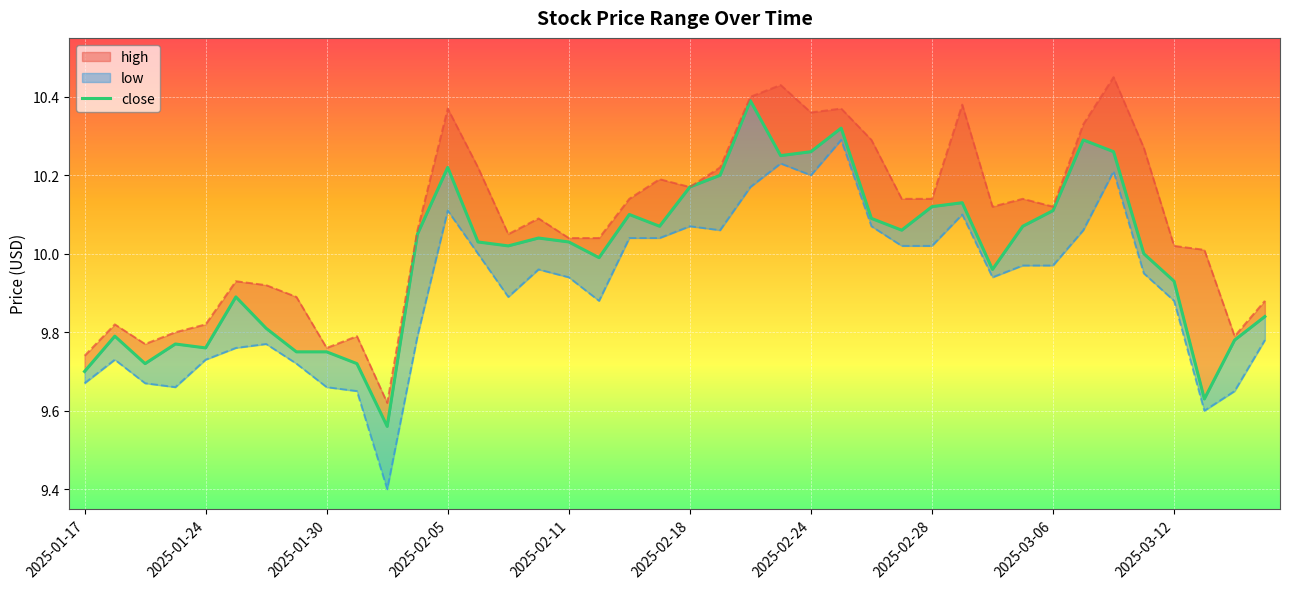

True or false: close has more than 2 points higher than both neighbors.

True